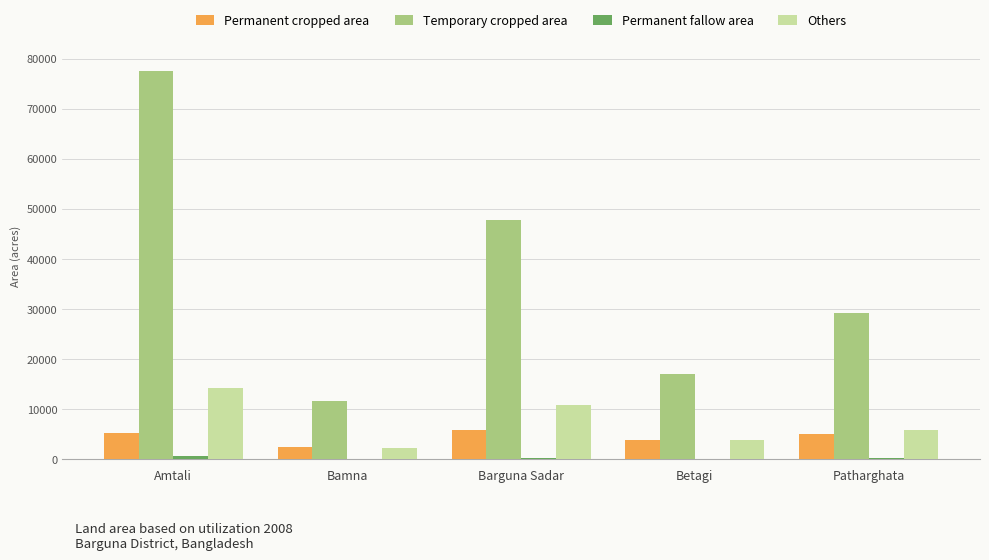

At which category does the chart reach its peak across all series?

Amtali